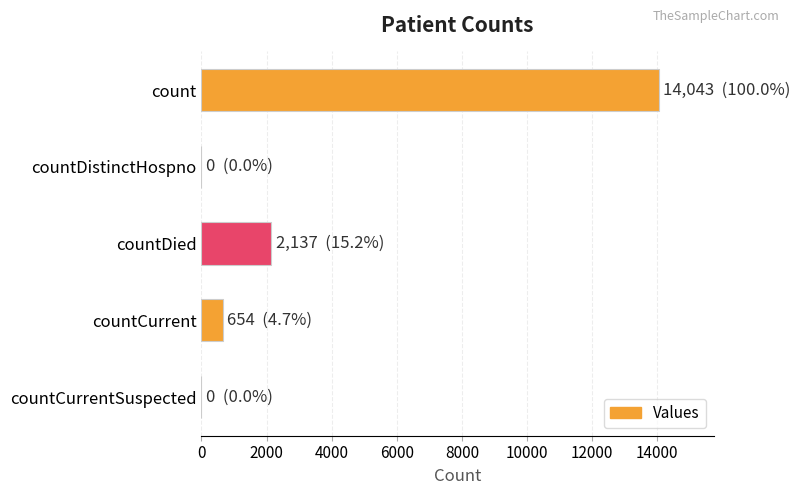

Reading top to bottom, extract all data points from this chart.

count=14043	countDistinctHospno=0	countDied=2137	countCurrent=654	countCurrentSuspected=0